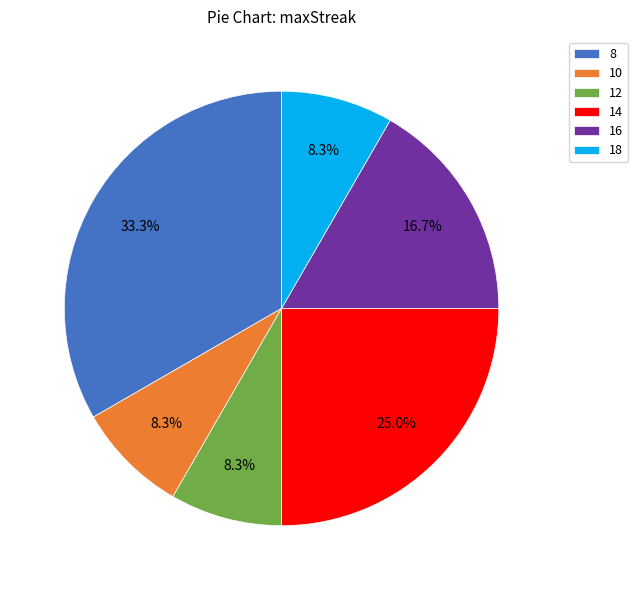

To the nearest percent, what is the difference between the largest and smallest slice percentages?

25%